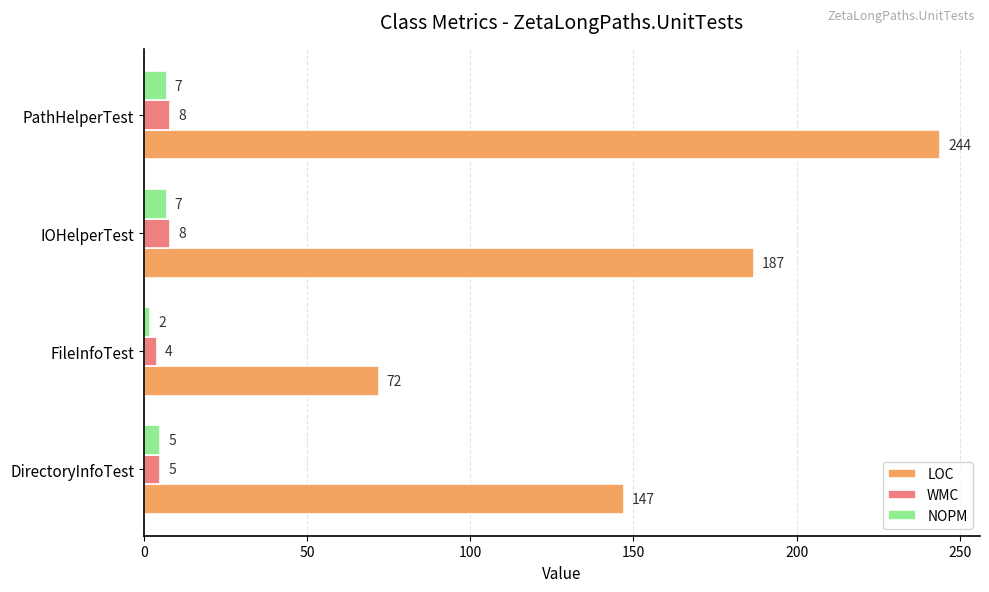

Which series has the largest total across all categories?

LOC